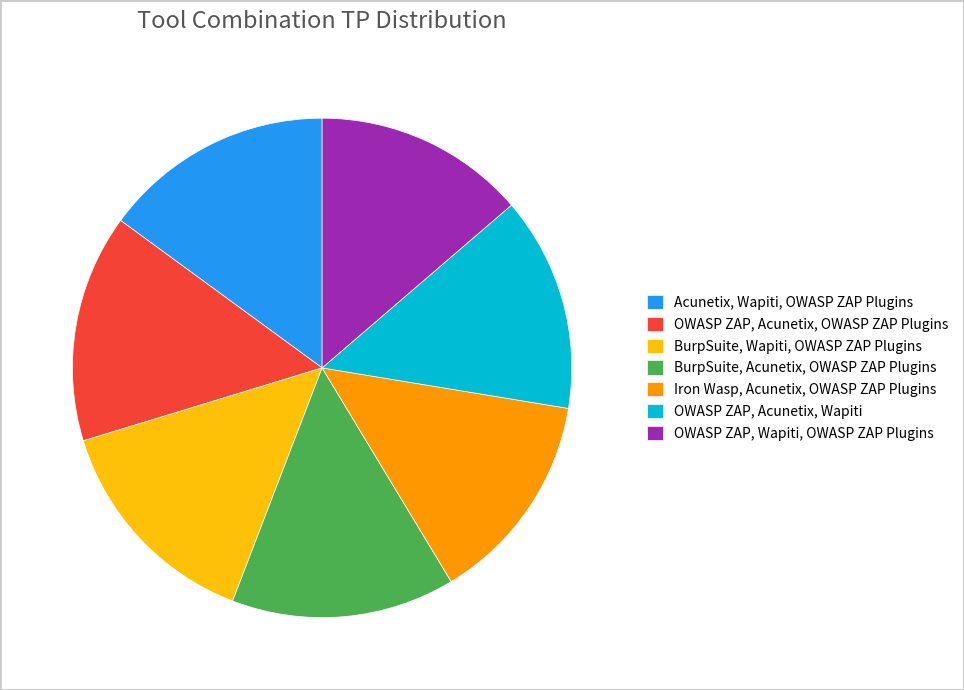

Is the sum of OWASP ZAP, Acunetix, Wapiti and BurpSuite, Wapiti, OWASP ZAP Plugins greater than half?

No